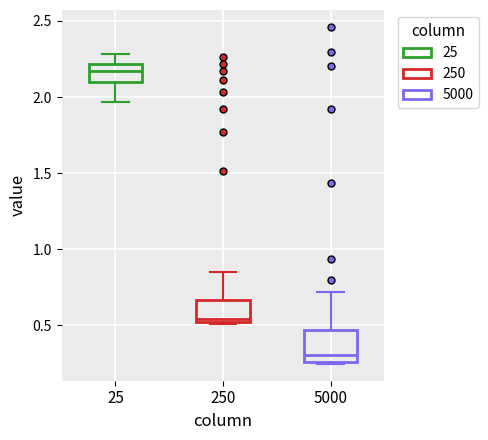

Reading left to right, read every box against the y-axis: the position of its median line, the range the box covers, and the ends of its whiskers. The values are not printed on the chart, so give them approximately, as read against the axis.

25: median 2.15, box 2.10 to 2.20, whiskers 1.95 to 2.30
250: median 0.55, box 0.50 to 0.65, whiskers 0.50 (just below the box's lower edge) to 0.85
5000: median 0.30, box 0.25 to 0.45, whiskers 0.25 to 0.70